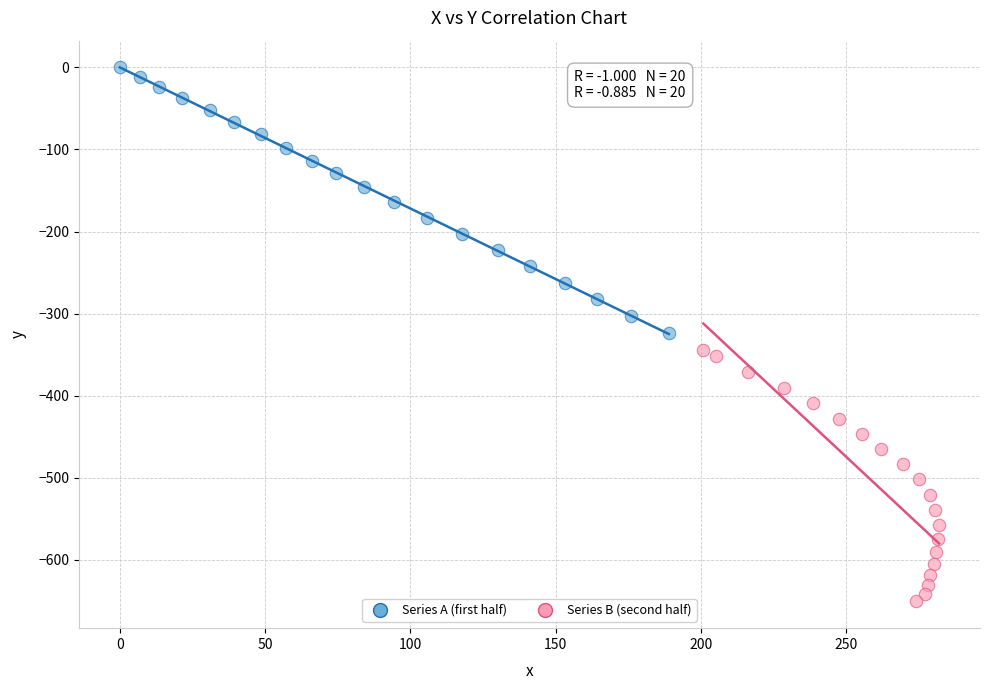

Which series reaches the minimum Y coordinate?

Series B (second half)